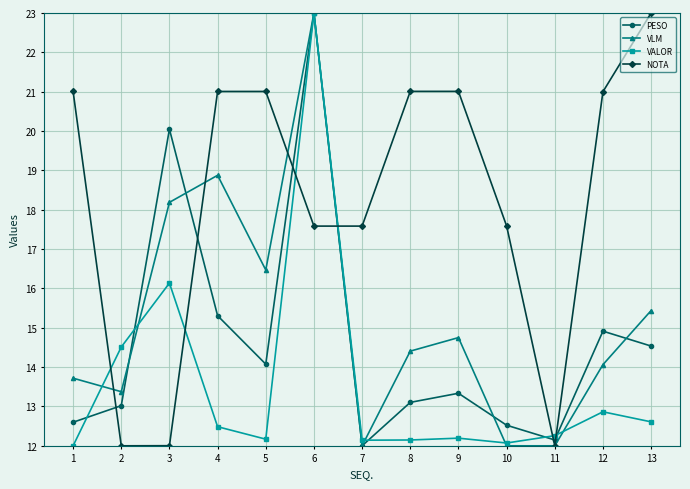

The NOTA series shows 11.6 at 13. True or false?

False